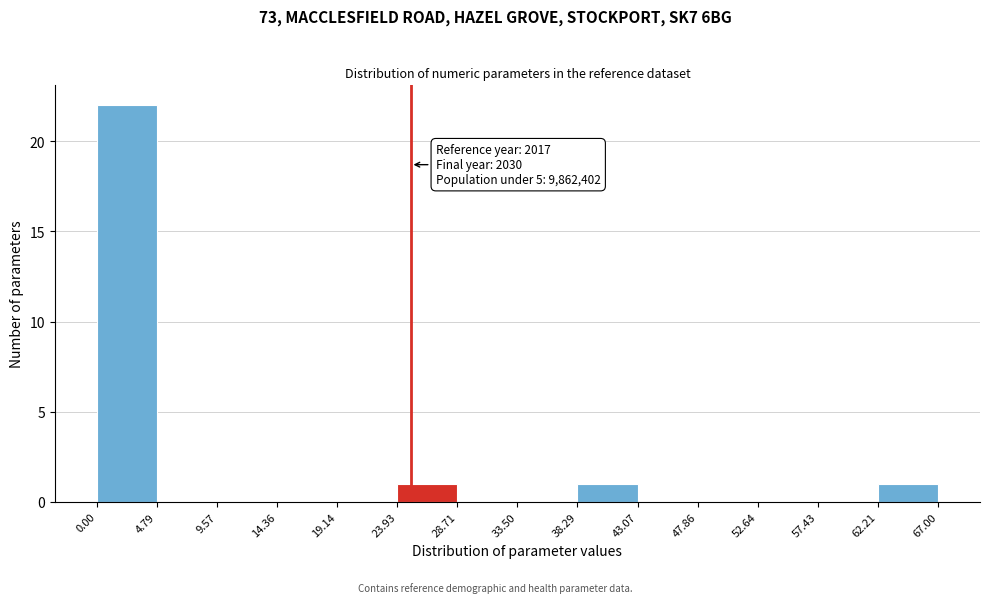

Over which range of the x-axis is the bar tallest?

0.00 to 4.79